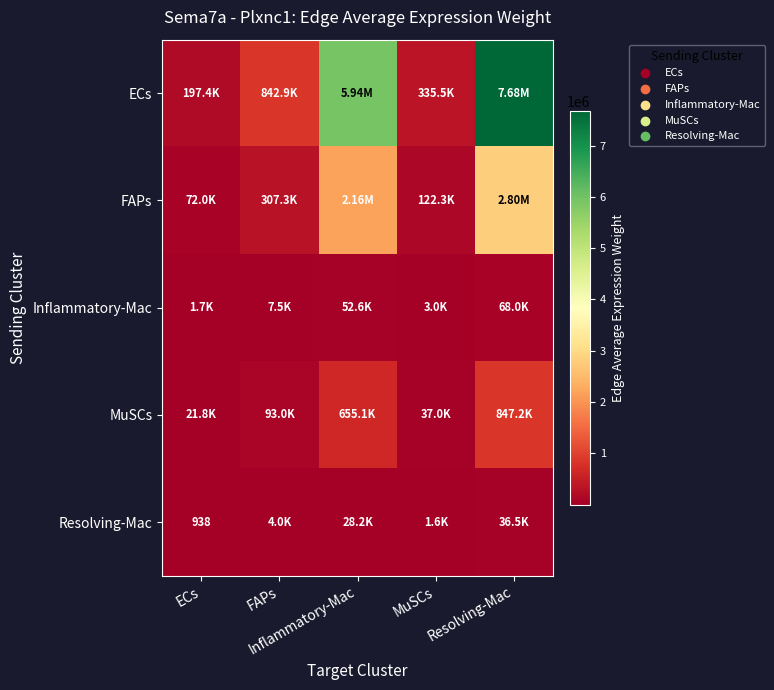

Between FAPs and Inflammatory-Mac, which series saw the biggest shift?

ECs